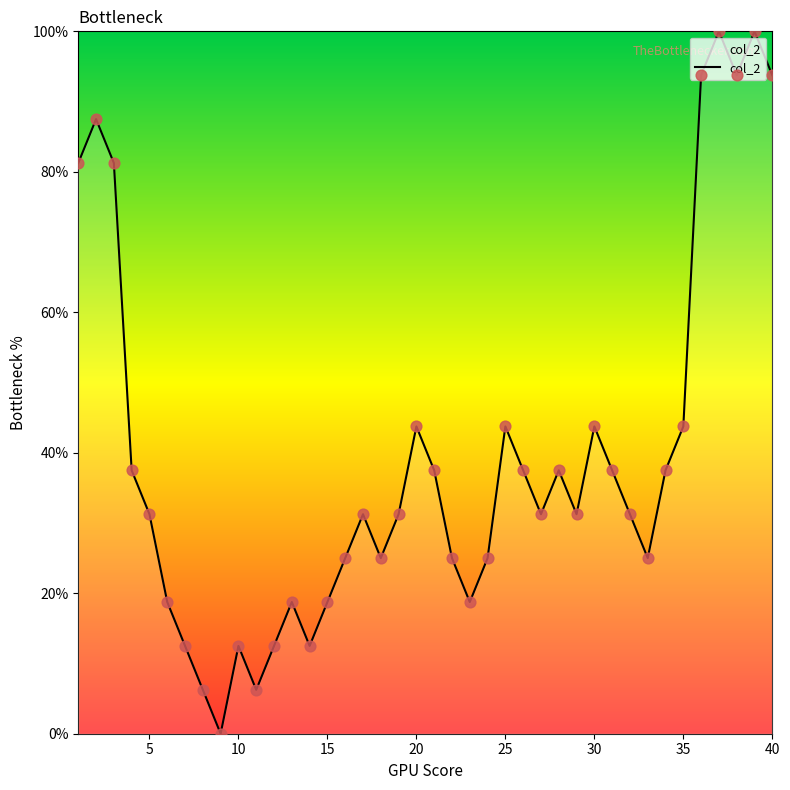

What is the difference between the maximum and minimum values?

100.0